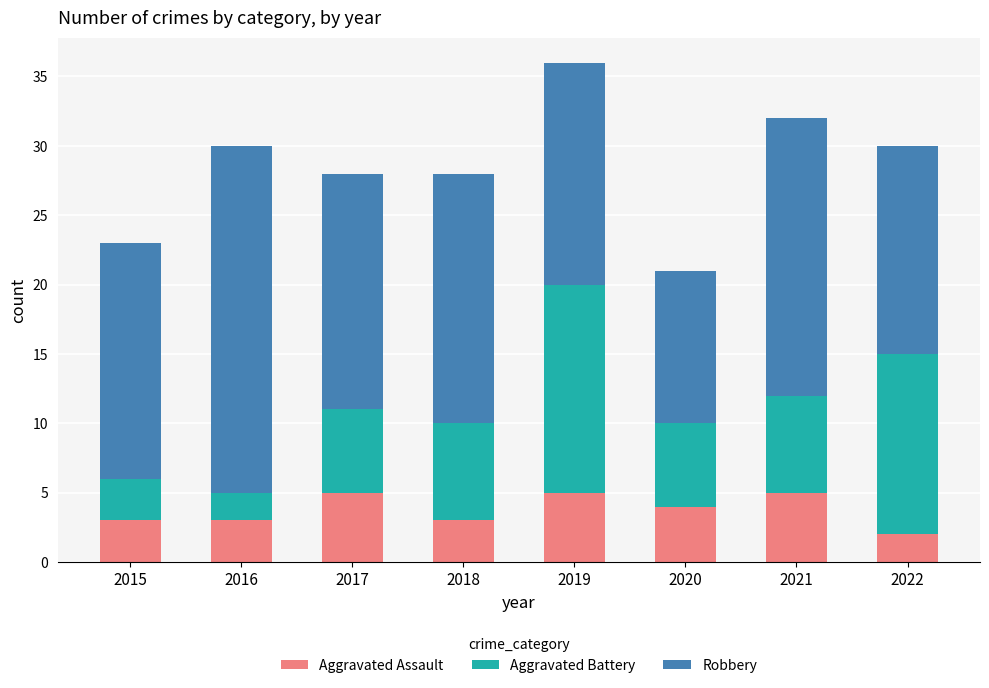

At which label does Aggravated Assault reach its minimum?

2022